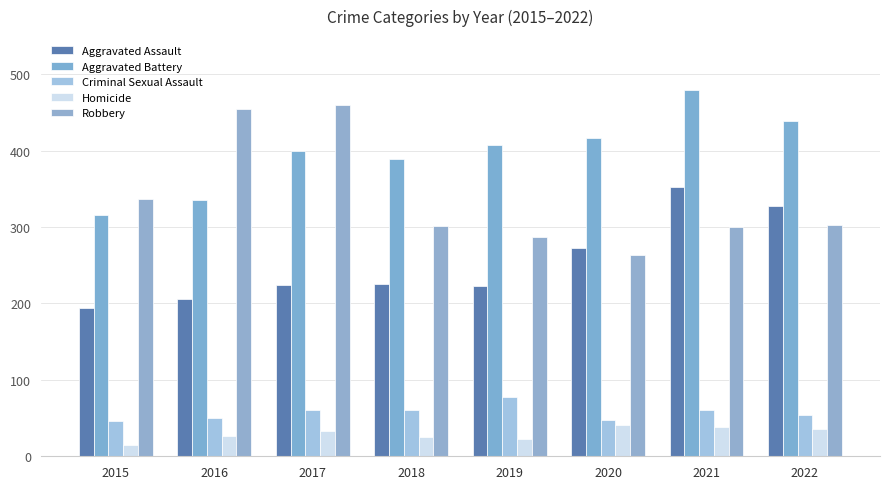

Rank the series at 2015 from lowest to highest value.

Homicide, Criminal Sexual Assault, Aggravated Assault, Aggravated Battery, Robbery